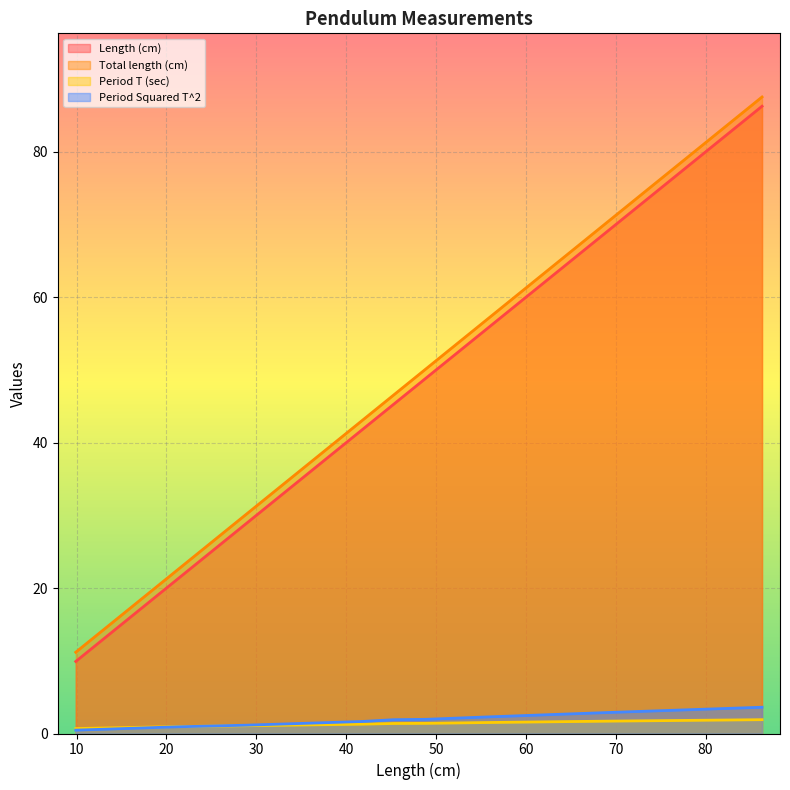

At 0.01, list the series in order from smallest to largest.

Period Squared T^2, Period T (sec), Length (cm), Total length (cm)